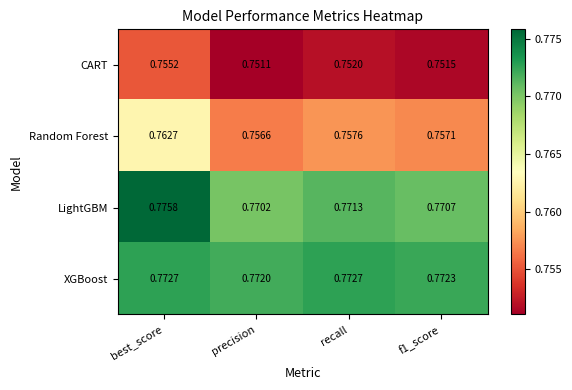

What is the total value across all series at f1_score?

3.1